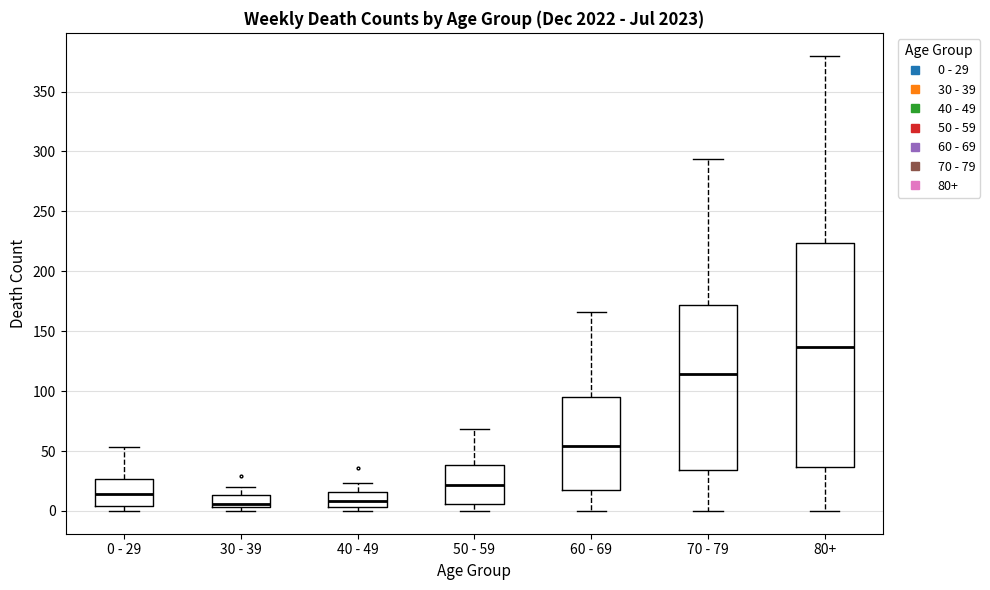

Reading left to right, transcribe this box plot: for each box, give where its median line is, the range the box spans, and where its two whiskers end, as read against the y-axis. The values are not printed on the chart, so give them approximately, as read against the axis.

0 - 29: median 15, box 5 to 25, whiskers 0 to 55
30 - 39: median 5 (just above the box's lower edge), box 5 to 15, whiskers 0 to 20
40 - 49: median 10, box 5 to 15, whiskers 0 to 25
50 - 59: median 20, box 5 to 40, whiskers 0 to 70
60 - 69: median 55, box 20 to 95, whiskers 0 to 165
70 - 79: median 115, box 35 to 170, whiskers 0 to 295
80+: median 135, box 35 to 225, whiskers 0 to 380